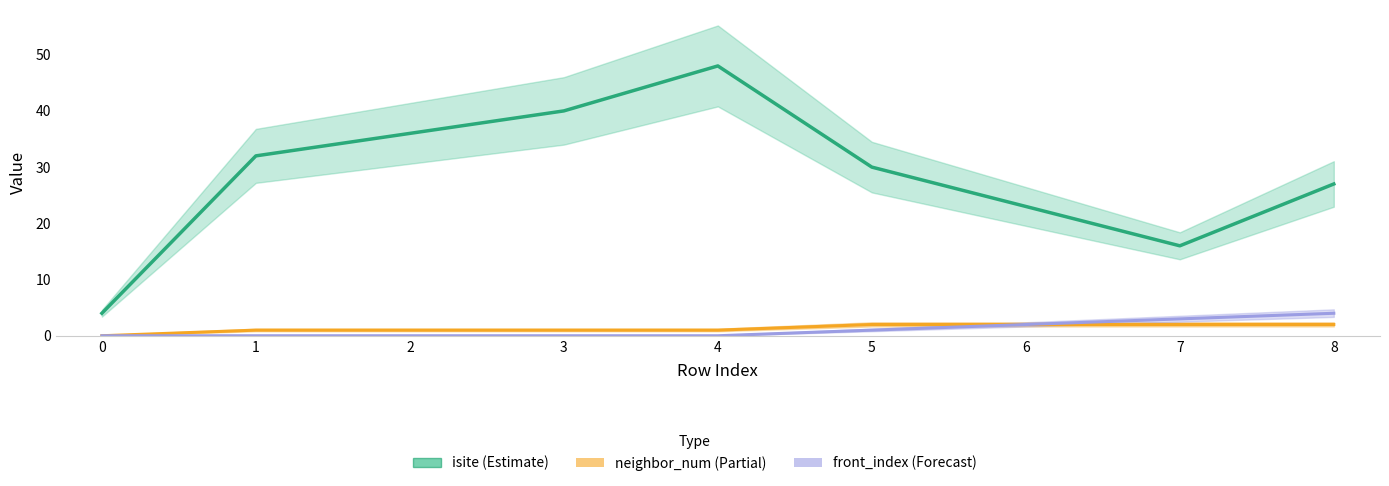

Where is isite (Estimate) nearest to the value 26?

8